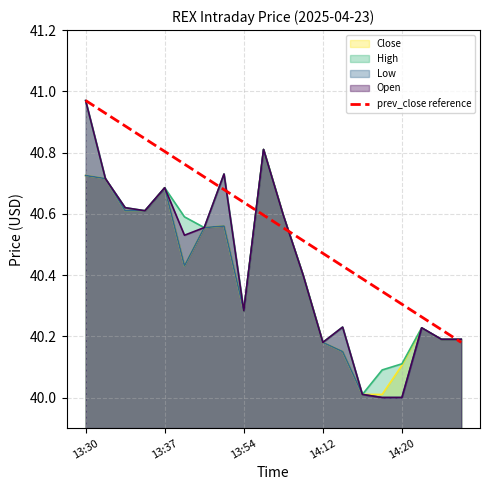

What is the minimum value for Low?

40.0